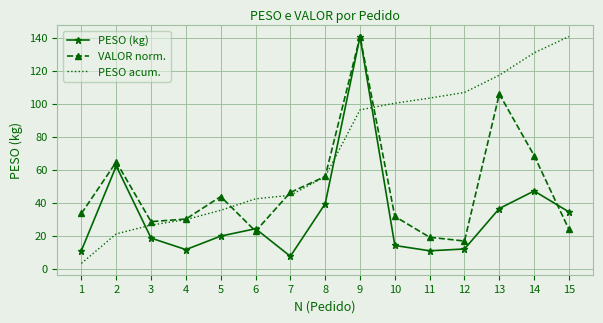

At 14, list the series in order from largest to smallest.

PESO acum., VALOR norm., PESO (kg)